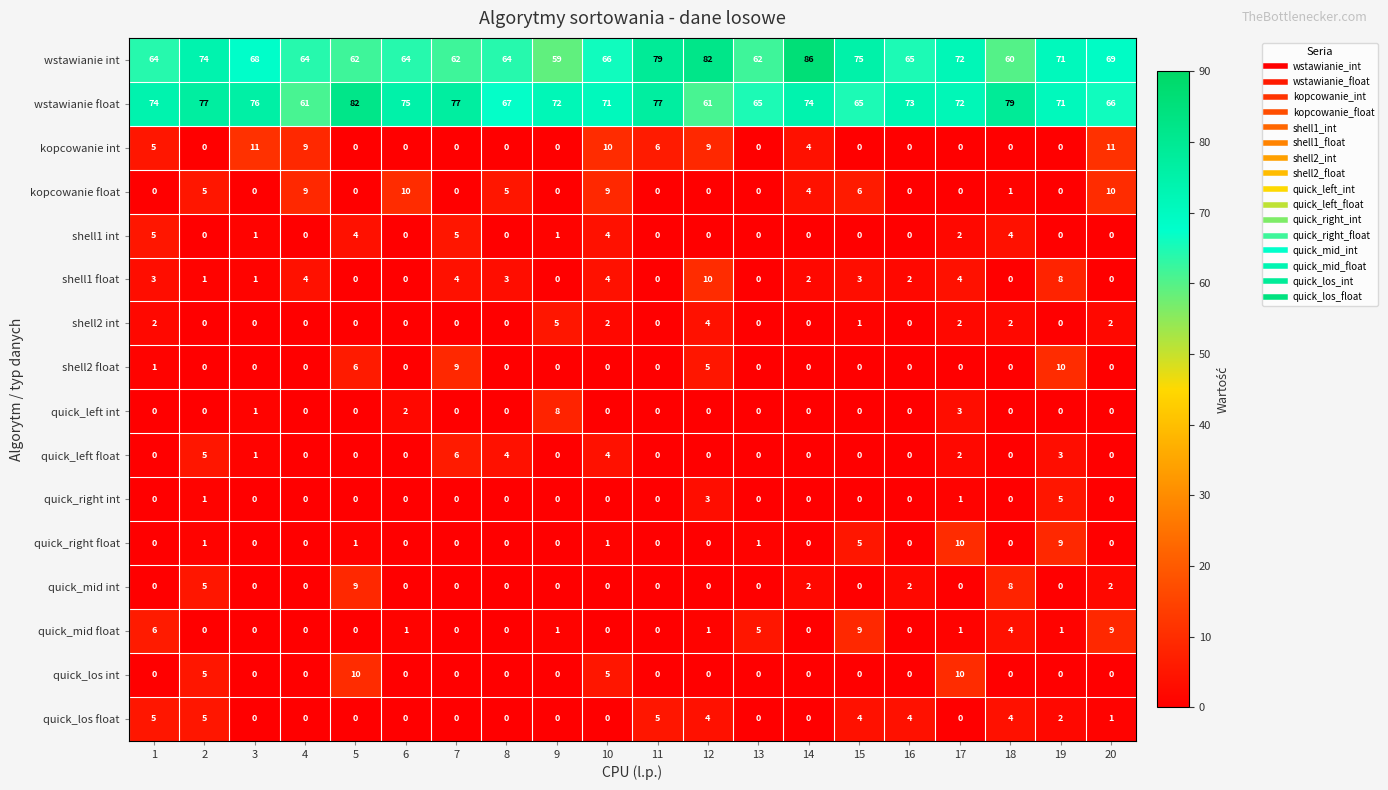

What is the maximum value shown in the chart?

86